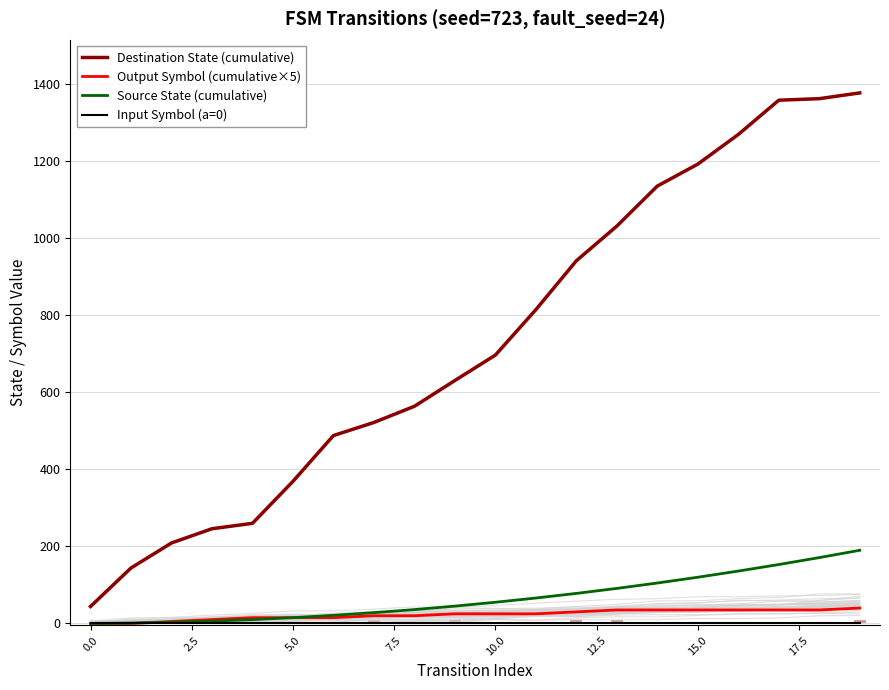

What is the minimum value for Destination State (cumulative)?

44